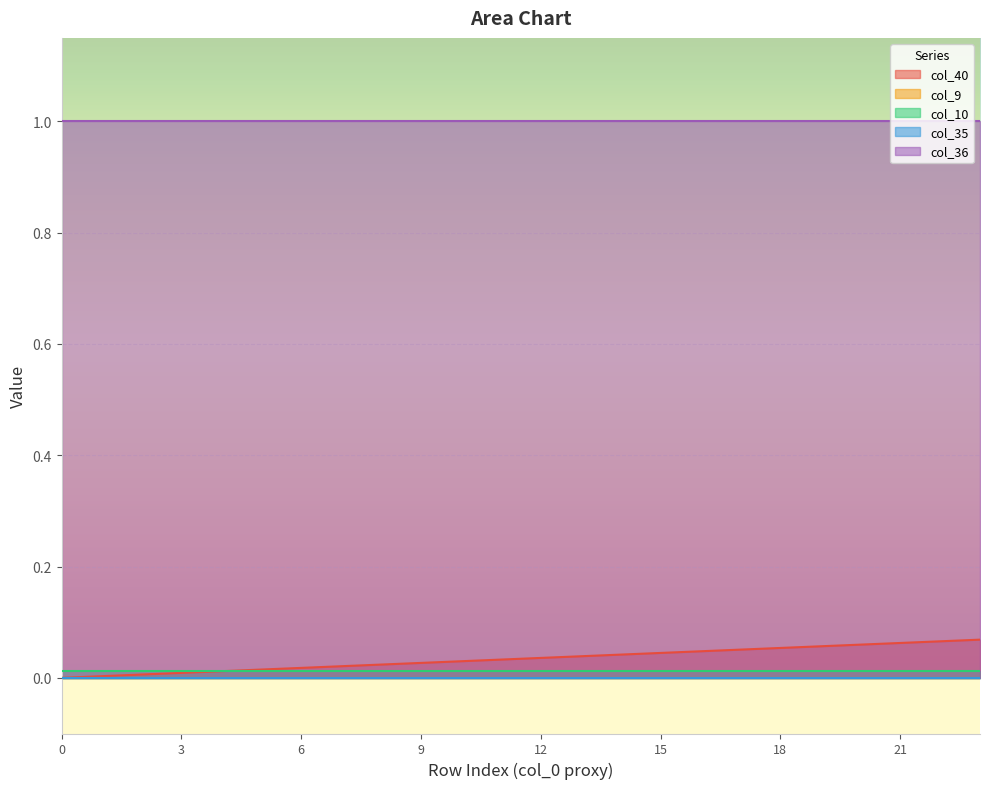

Reading left to right, extract all data points from this chart.

col_40: 0.0	0.0	0.0	0.0	0.0	0.0	0.0	0.0	0.0	0.0	0.0	0.0	0.0	0.0	0.0	0.0	0.0	0.1	0.1	0.1	0.1	0.1	0.1	0.1
col_9: 0.0	0.0	0.0	0.0	0.0	0.0	0.0	0.0	0.0	0.0	0.0	0.0	0.0	0.0	0.0	0.0	0.0	0.0	0.0	0.0	0.0	0.0	0.0	0.0
col_10: 0.0	0.0	0.0	0.0	0.0	0.0	0.0	0.0	0.0	0.0	0.0	0.0	0.0	0.0	0.0	0.0	0.0	0.0	0.0	0.0	0.0	0.0	0.0	0.0
col_35: 0.0	0.0	0.0	0.0	0.0	0.0	0.0	0.0	0.0	0.0	0.0	0.0	0.0	0.0	0.0	0.0	0.0	0.0	0.0	0.0	0.0	0.0	0.0	0.0
col_36: 1.0	1.0	1.0	1.0	1.0	1.0	1.0	1.0	1.0	1.0	1.0	1.0	1.0	1.0	1.0	1.0	1.0	1.0	1.0	1.0	1.0	1.0	1.0	1.0